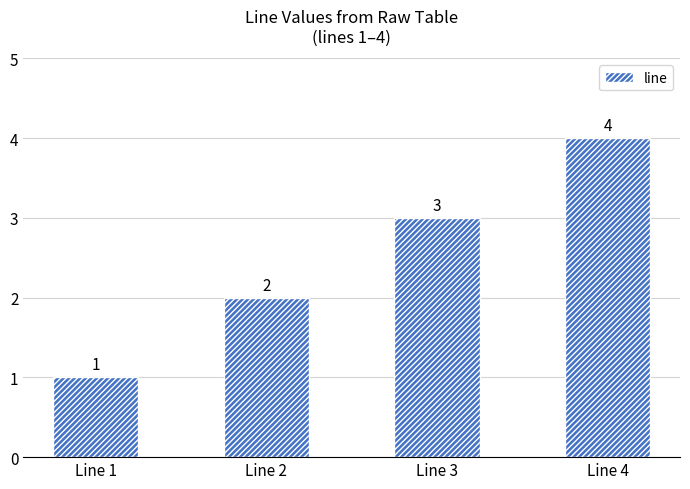

What is the change in value from Line 3 to Line 4?

+1